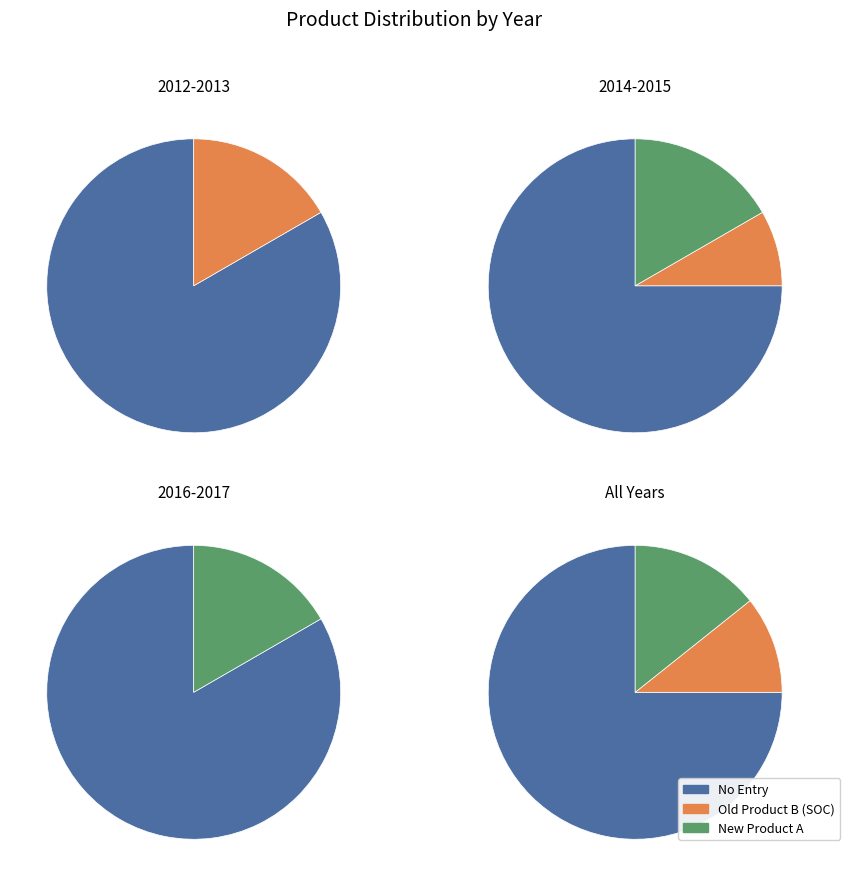

Is 2016.5 the majority of the pie?

No